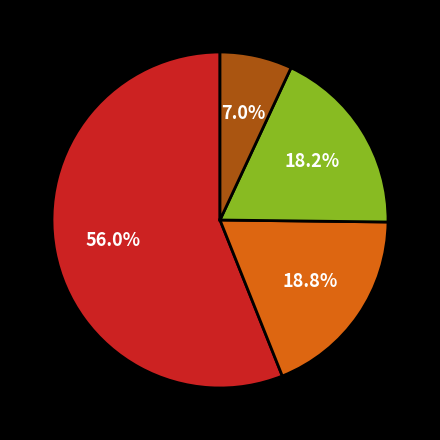

Is there a majority slice in this chart?

Yes